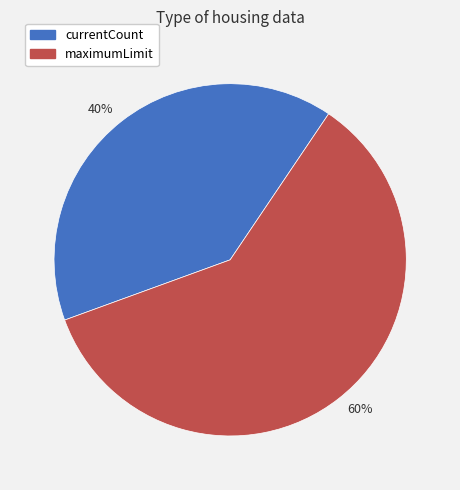

The 60% slice represents 60% of the pie. True or false?

True